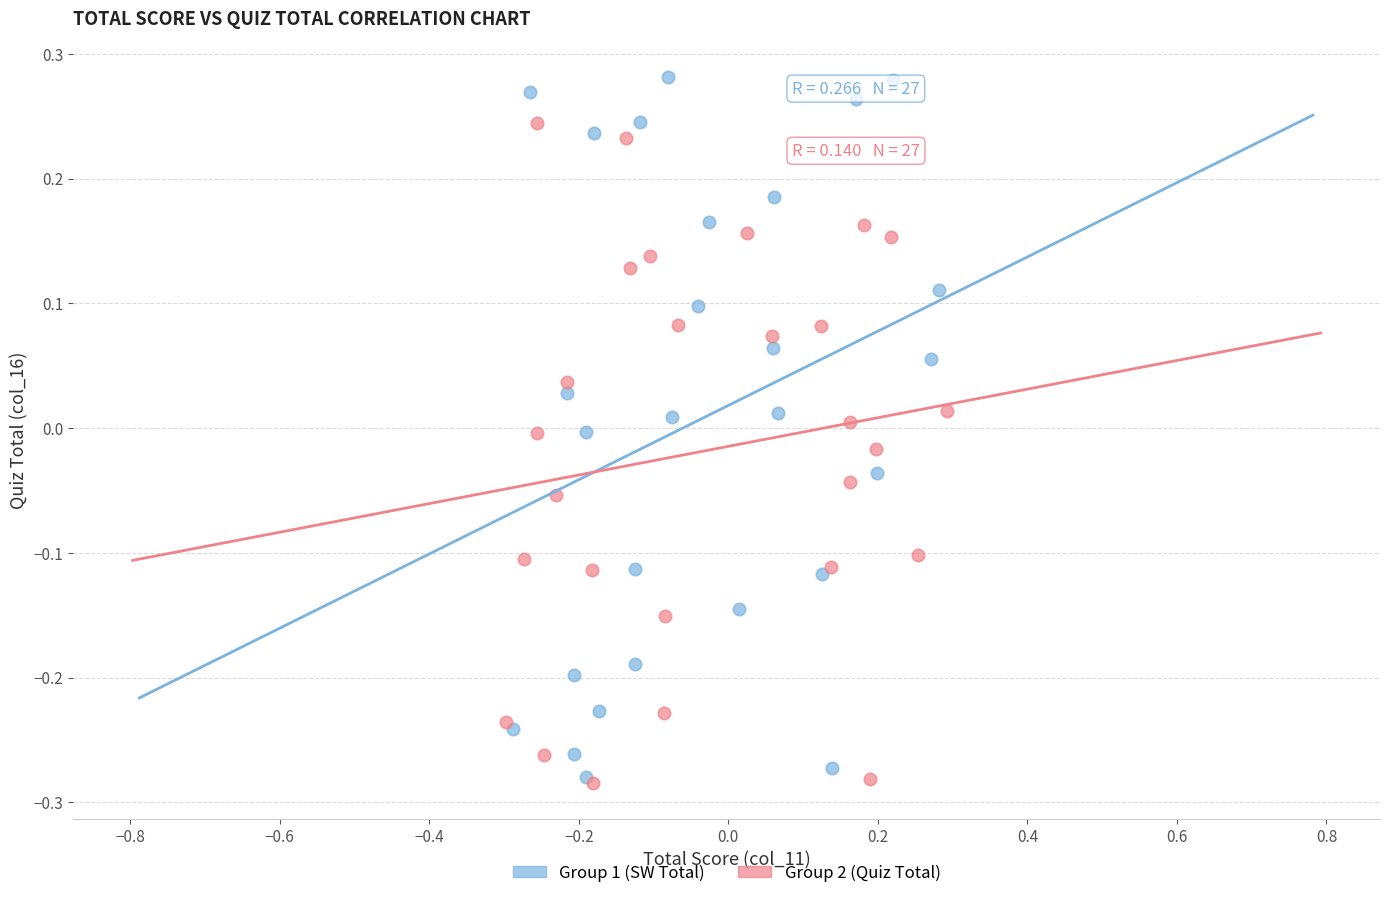

What are all the series names shown in the legend?

Group 1 (SW Total), Group 2 (Quiz Total)